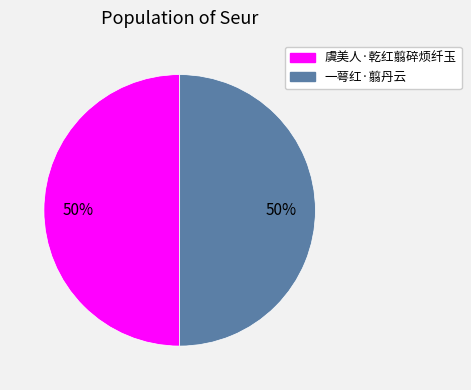

Do 虞美人·乾红翦碎烦纤玉 and 一萼红·翦丹云 together represent more than half of the pie?

Yes